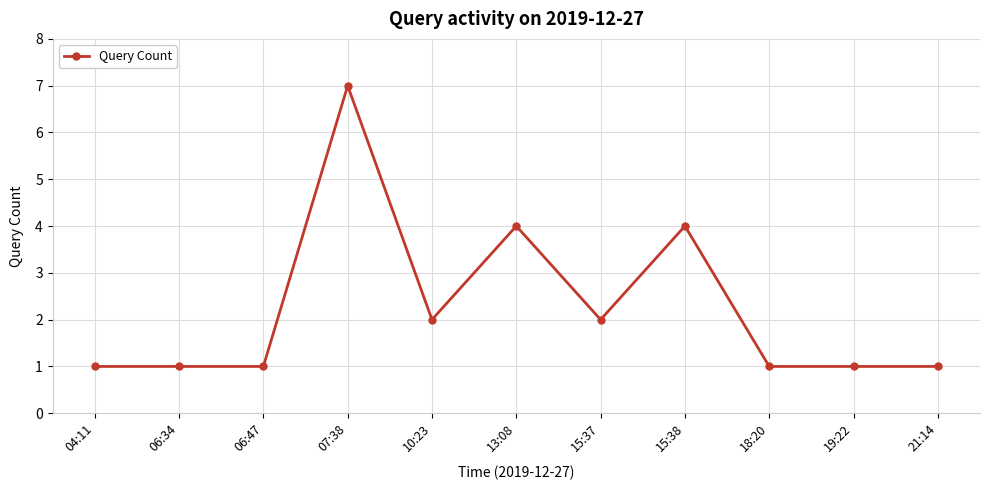

The value at 21:14 is 1. True or false?

True